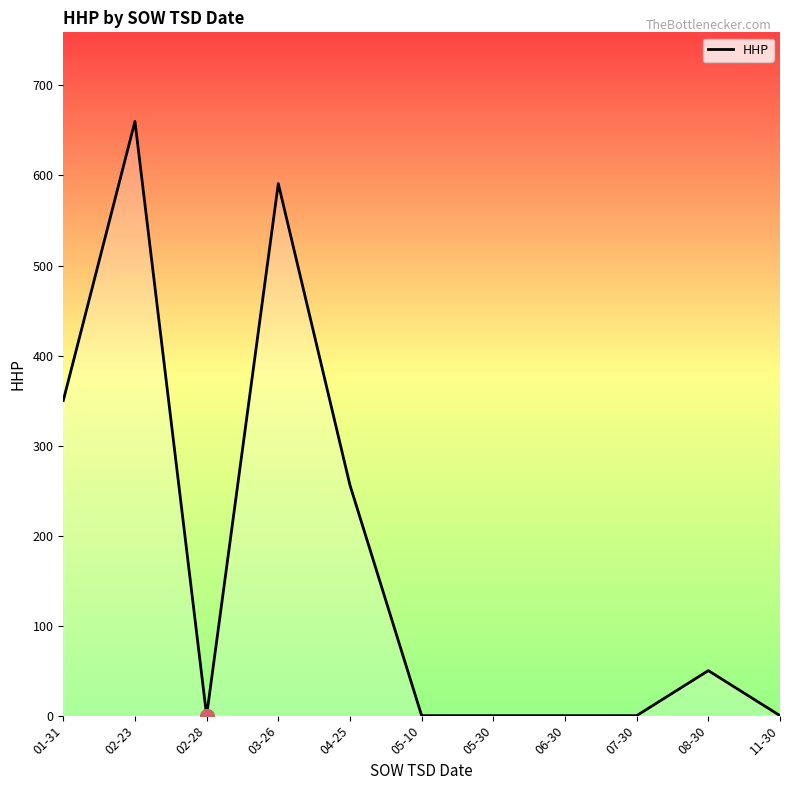

Reading left to right, list all the values displayed in this chart.

350	660	0	591	256	0	0	0	0	50	0